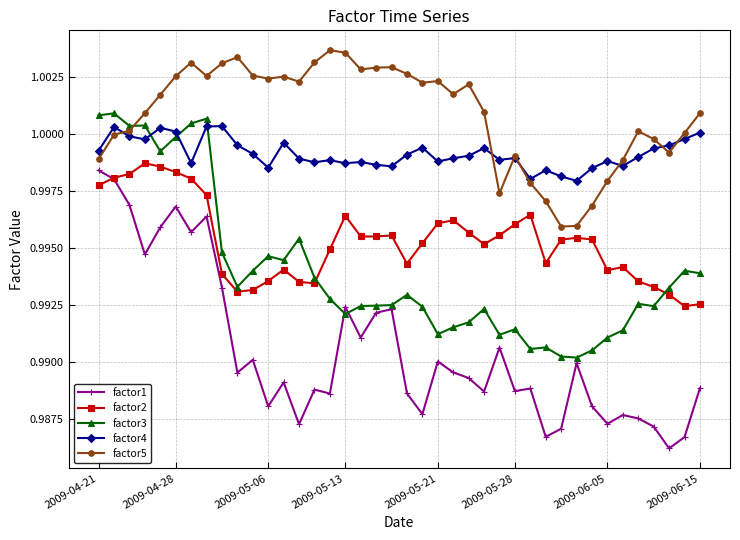

True or false: factor2 and factor5 cross at least once.

False